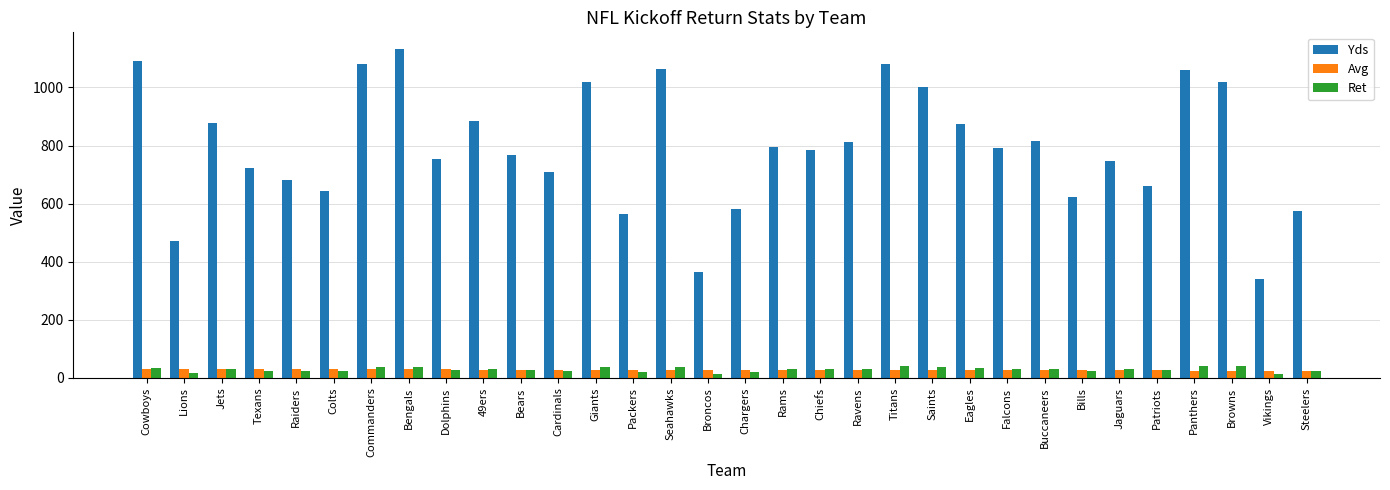

What is the spread (max minus min) of values at Chiefs?

757.9